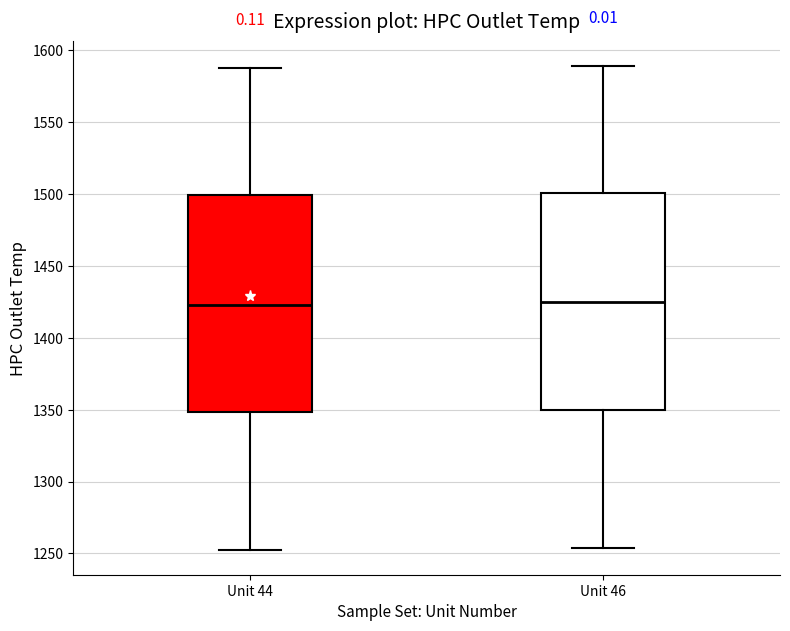

Where does the lower whisker of the box for Unit 46 end on the y-axis? The values are not printed on the chart, so give them approximately, as read against the axis.

1255